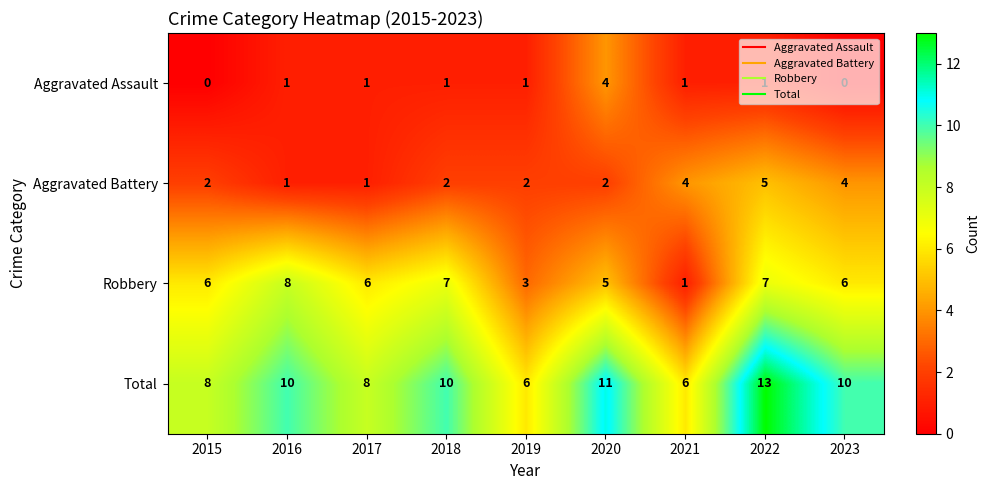

Count the Total values in the range 8 to 10.

5